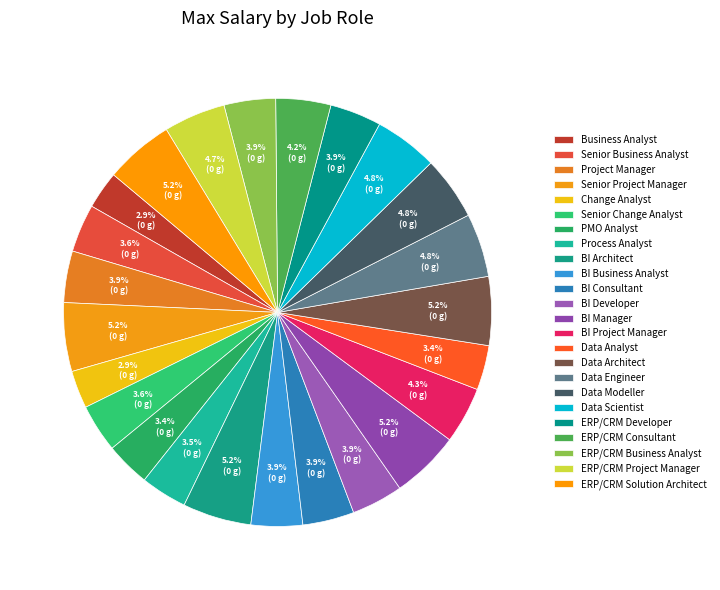

How many segments does this pie chart have?

24